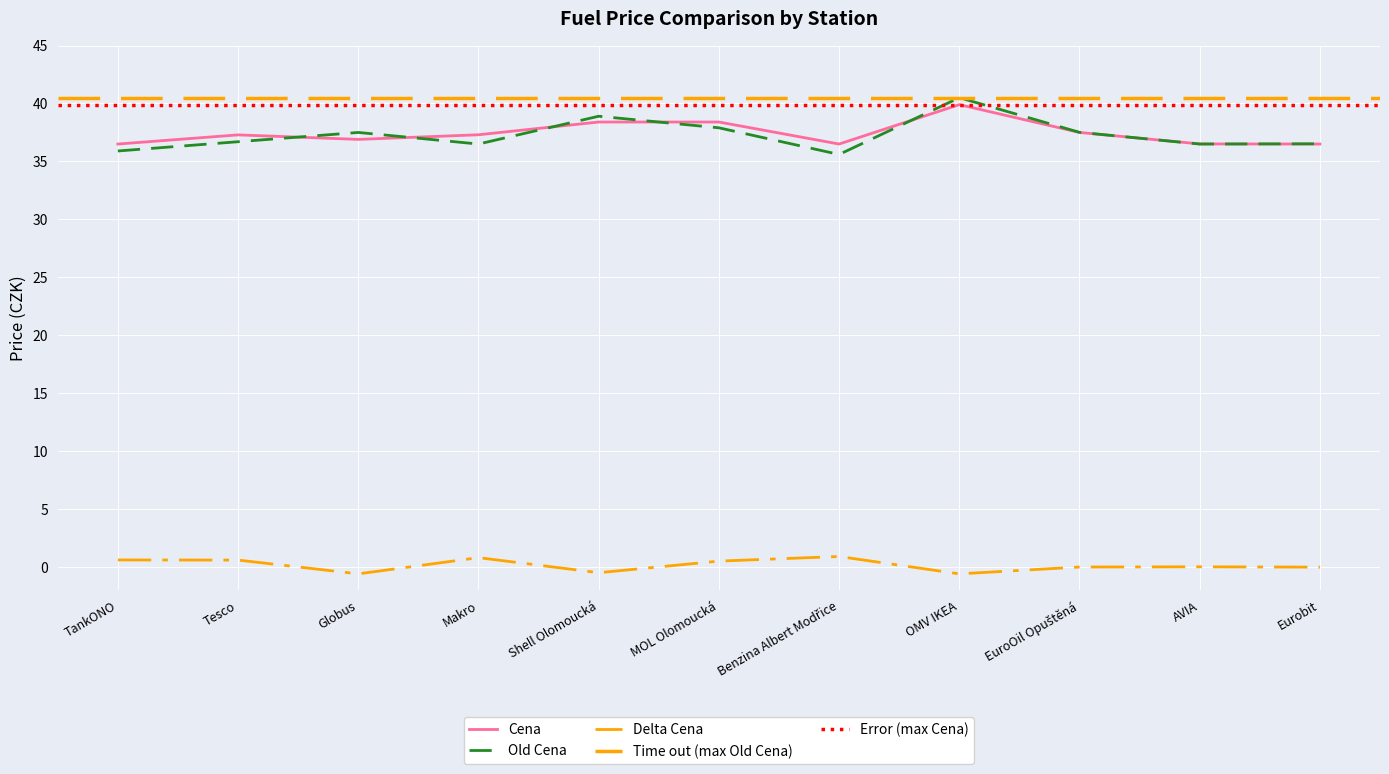

What is the label of the 4th point from the right?

OMV IKEA